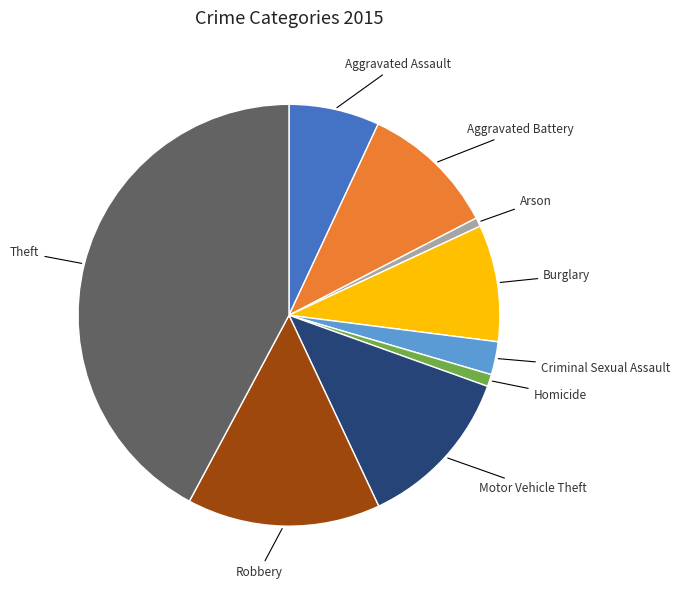

Count the number of slices in the pie.

9